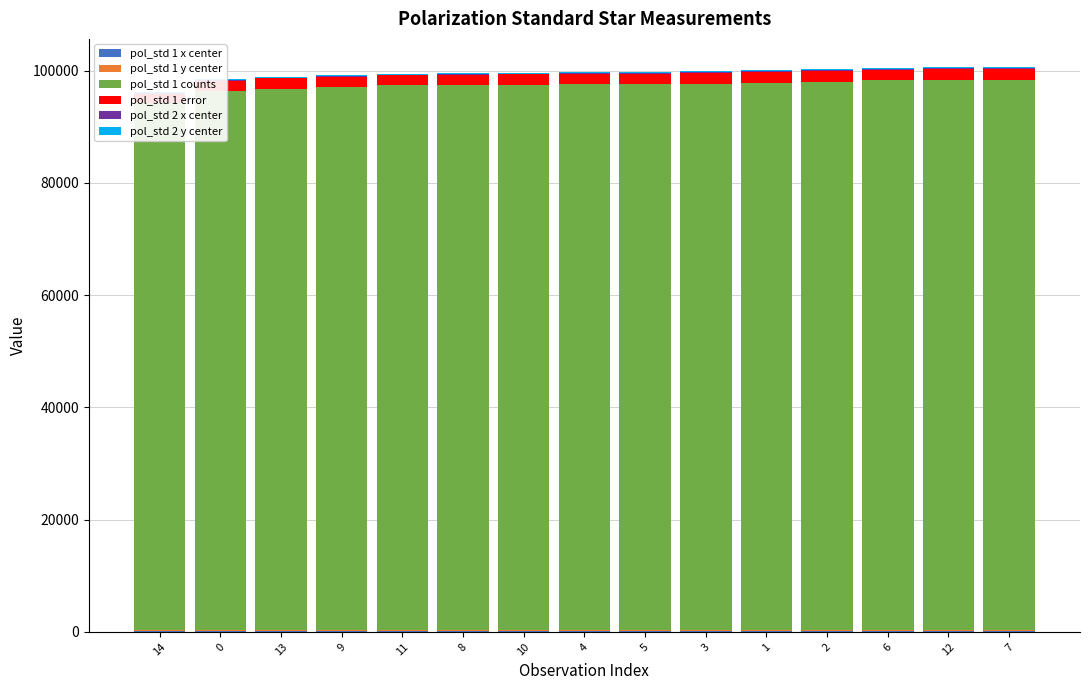

Rank the categories by pol_std 1 error value from highest to lowest.

7, 2, 10, 6, 5, 3, 8, 1, 12, 0, 9, 4, 13, 11, 14